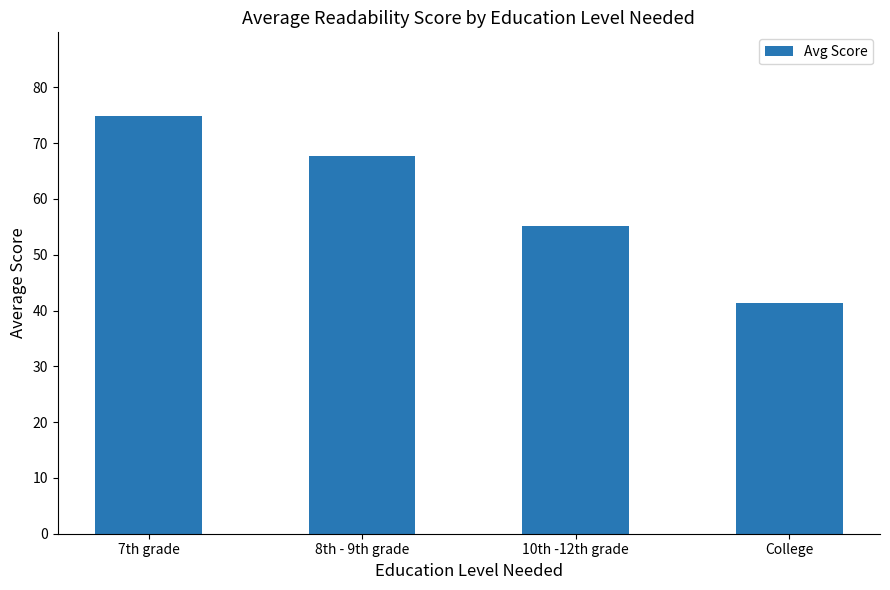

List the labels in order of value, smallest first.

College, 10th -12th grade, 8th - 9th grade, 7th grade